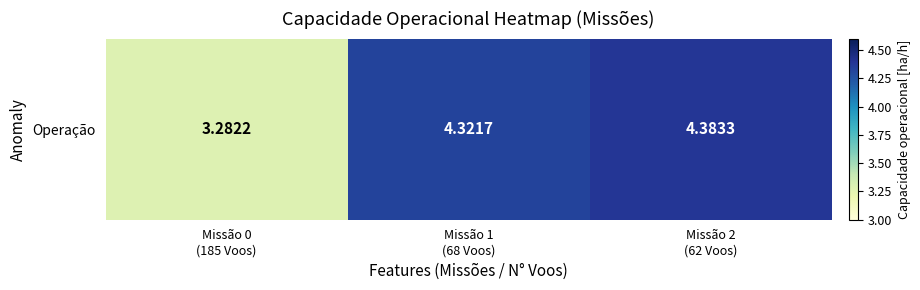

Approximately how many times larger is the value at Missão 1
(68 Voos) compared to Missão 0
(185 Voos)?

1.3